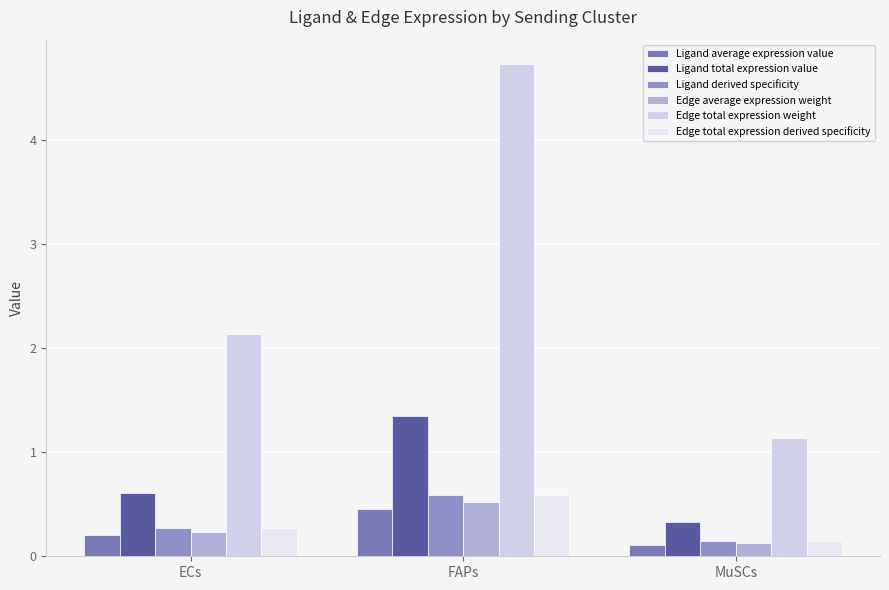

What is the highest value of the Ligand total expression value series?

1.4